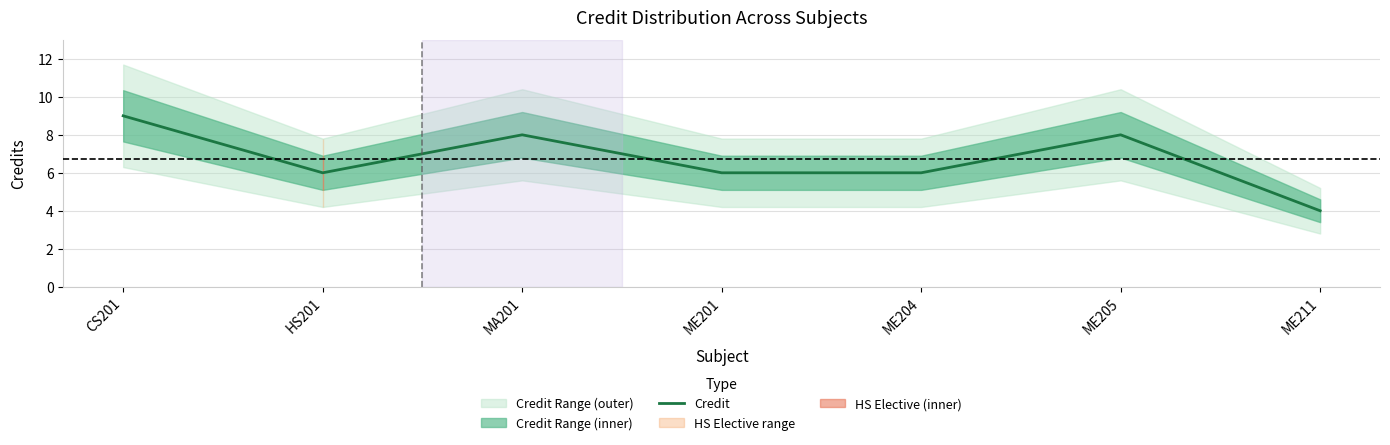

What is the label of the 4th point from the right?

ME201